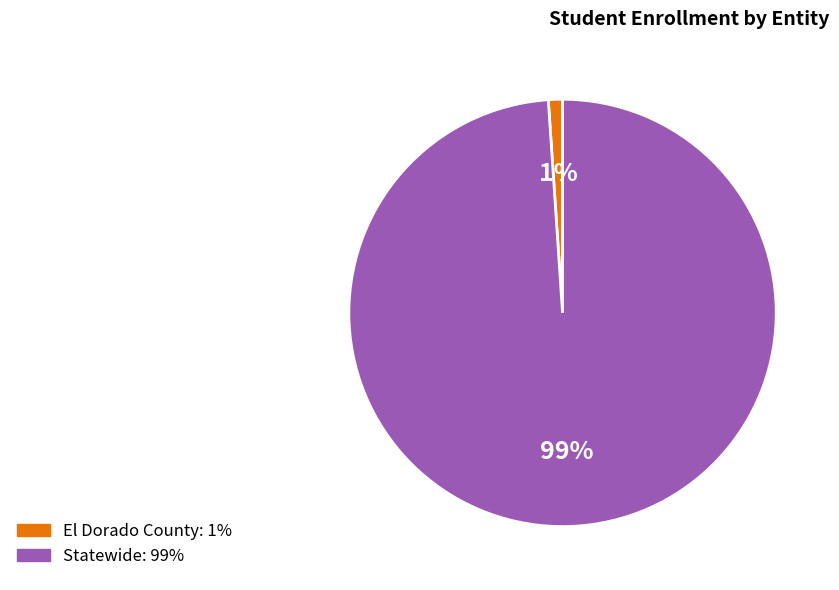

Rank the categories by value from lowest to highest.

El Dorado County, Statewide